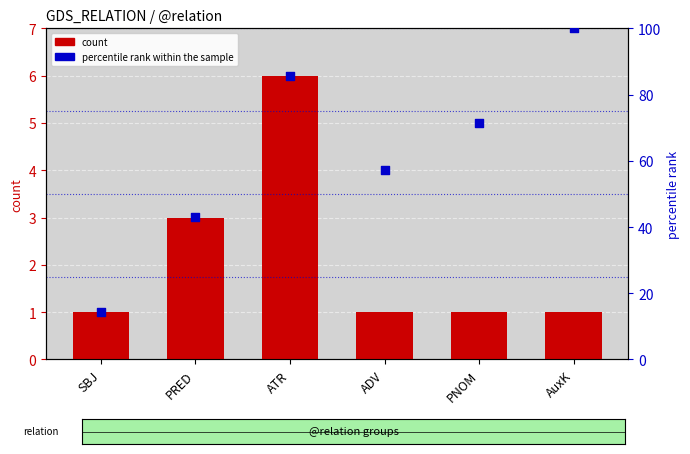

Which series reaches the maximum Y coordinate?

percentile rank within the sample